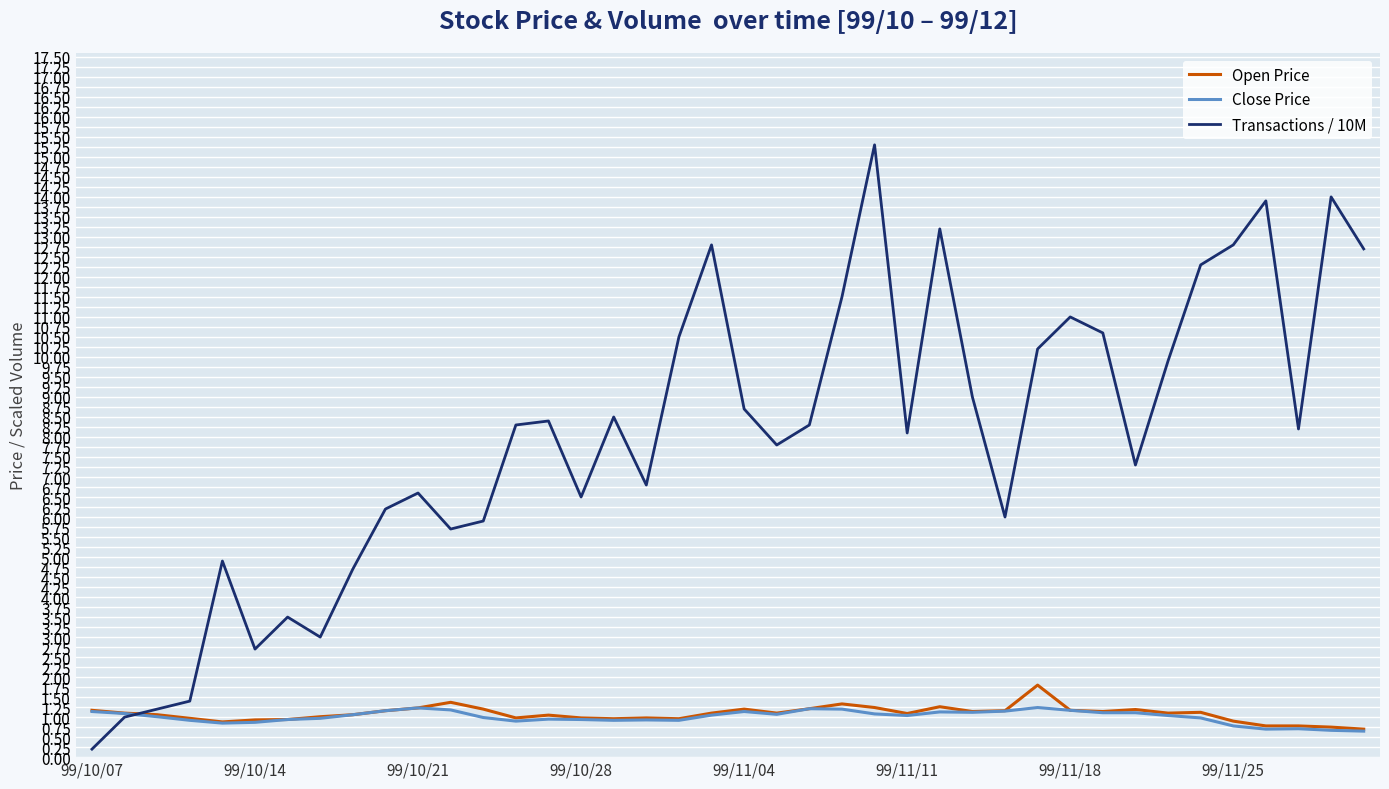

Which series has the widest spread of values?

Transactions / 10M